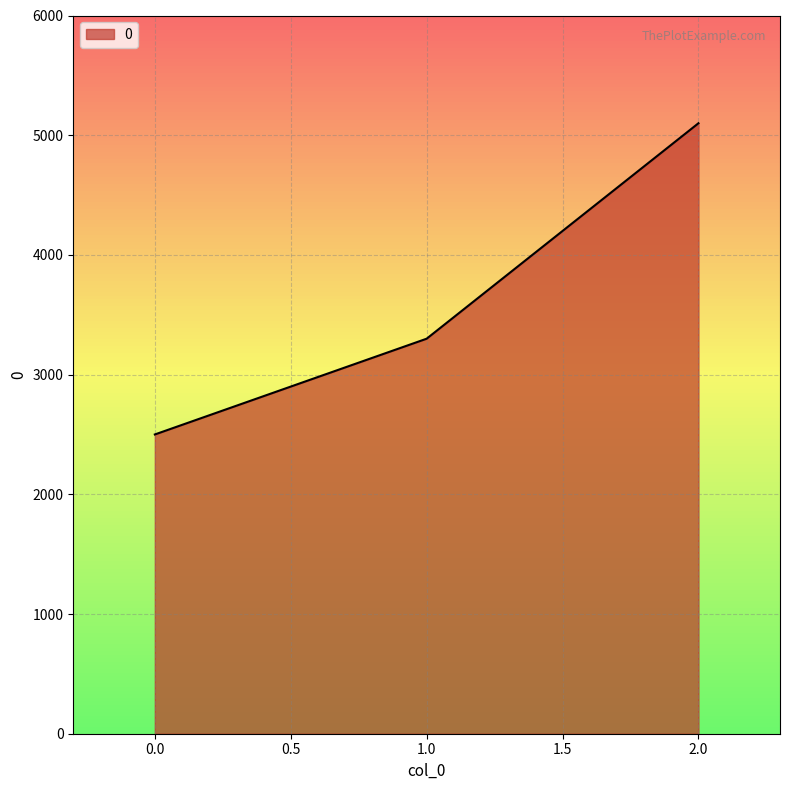

Reading left to right, transcribe all the data shown in this chart.

0=2500	1=3300	2=5100